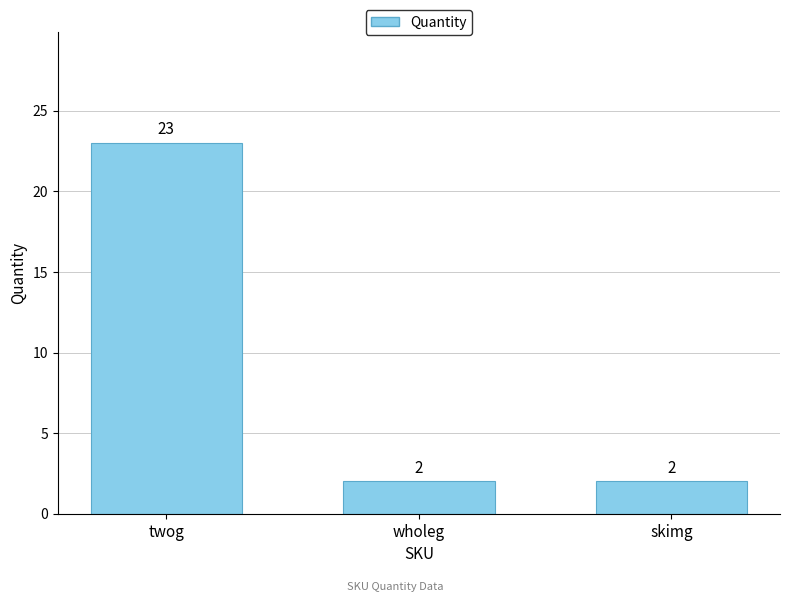

What is the label of the 2nd bar from the right?

wholeg